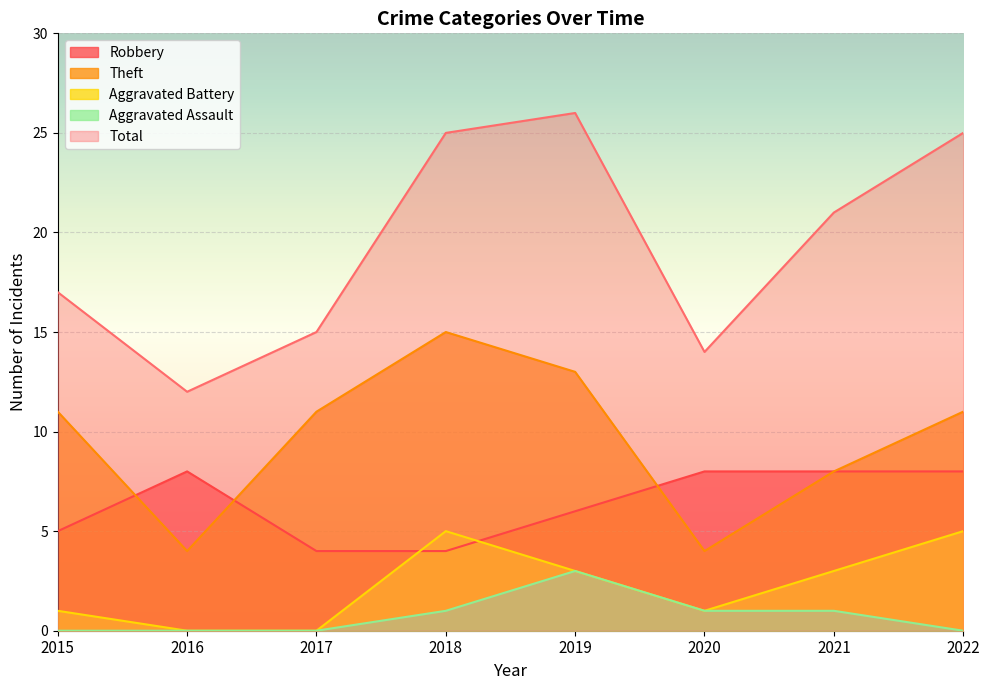

How many interior local valleys does the Aggravated Battery series have?

1